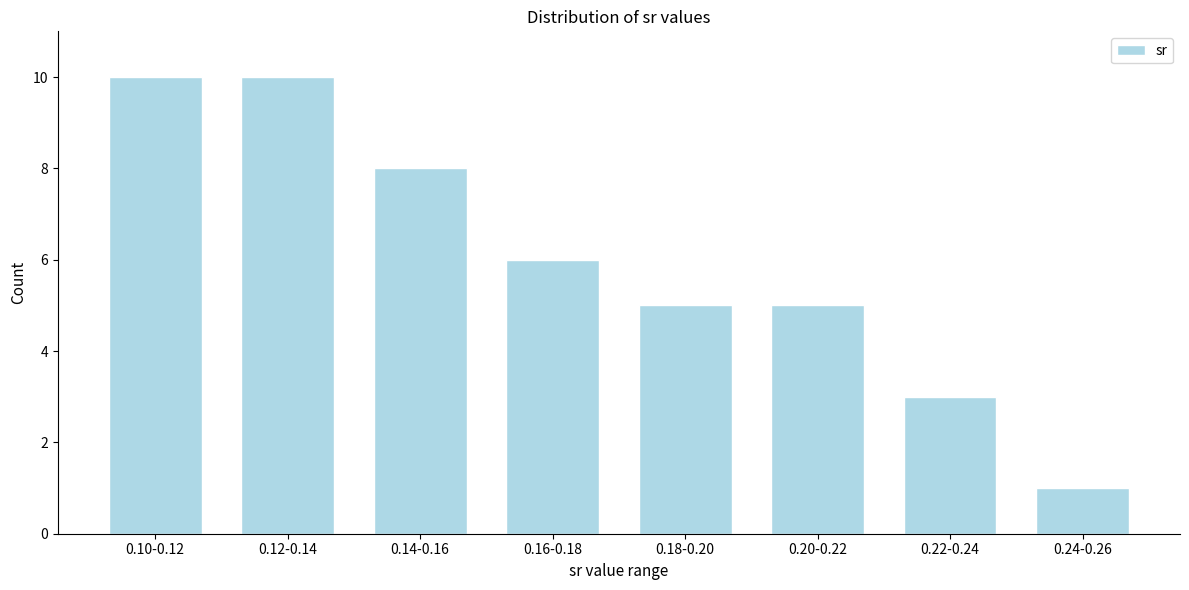

Reading left to right, what are all the values shown in this chart?

0.10-0.12=10	0.12-0.14=10	0.14-0.16=8	0.16-0.18=6	0.18-0.20=5	0.20-0.22=5	0.22-0.24=3	0.24-0.26=1